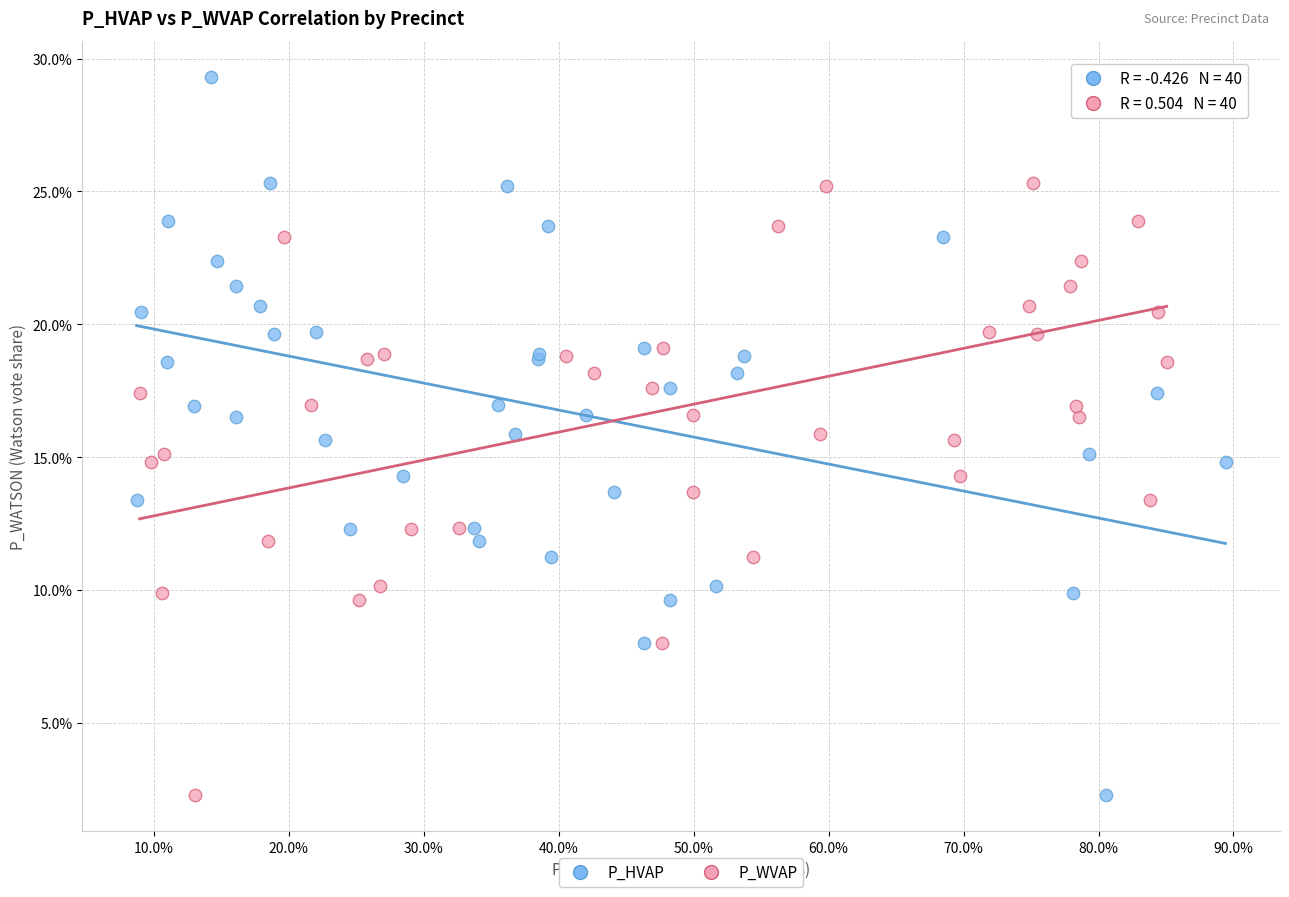

What are all the series names shown in the legend?

P_HVAP, P_WVAP